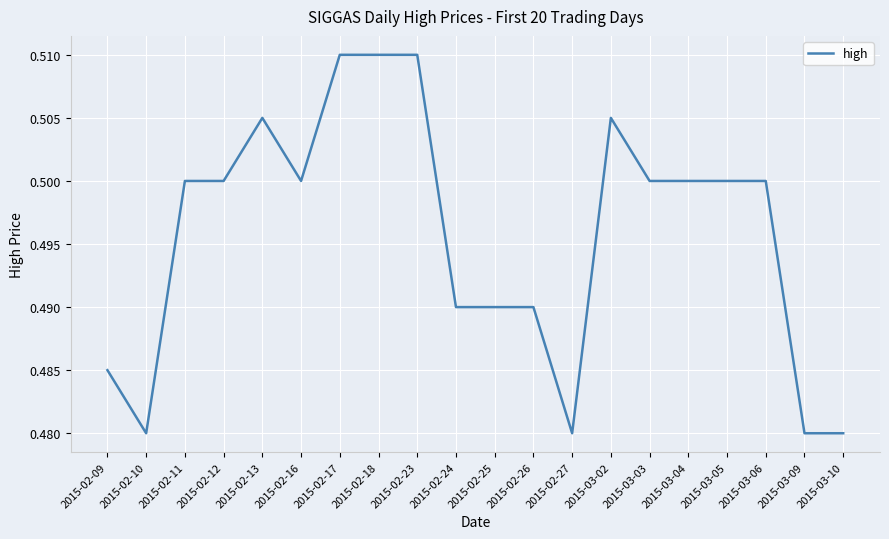

Which has a higher value, 2015-02-27 or 2015-02-13?

2015-02-13